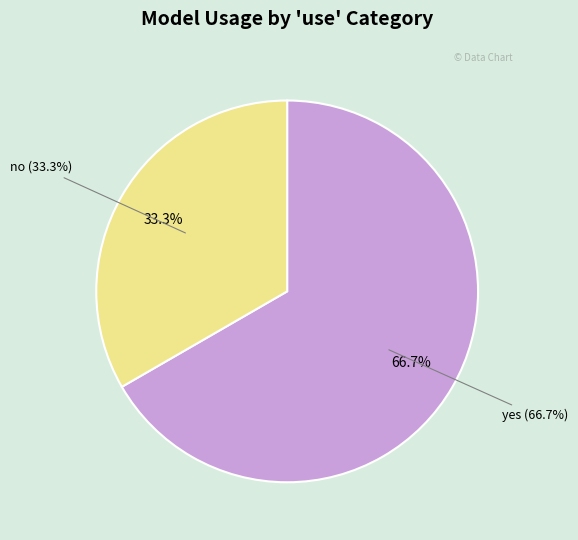

Rank the categories by value from lowest to highest.

no, yes